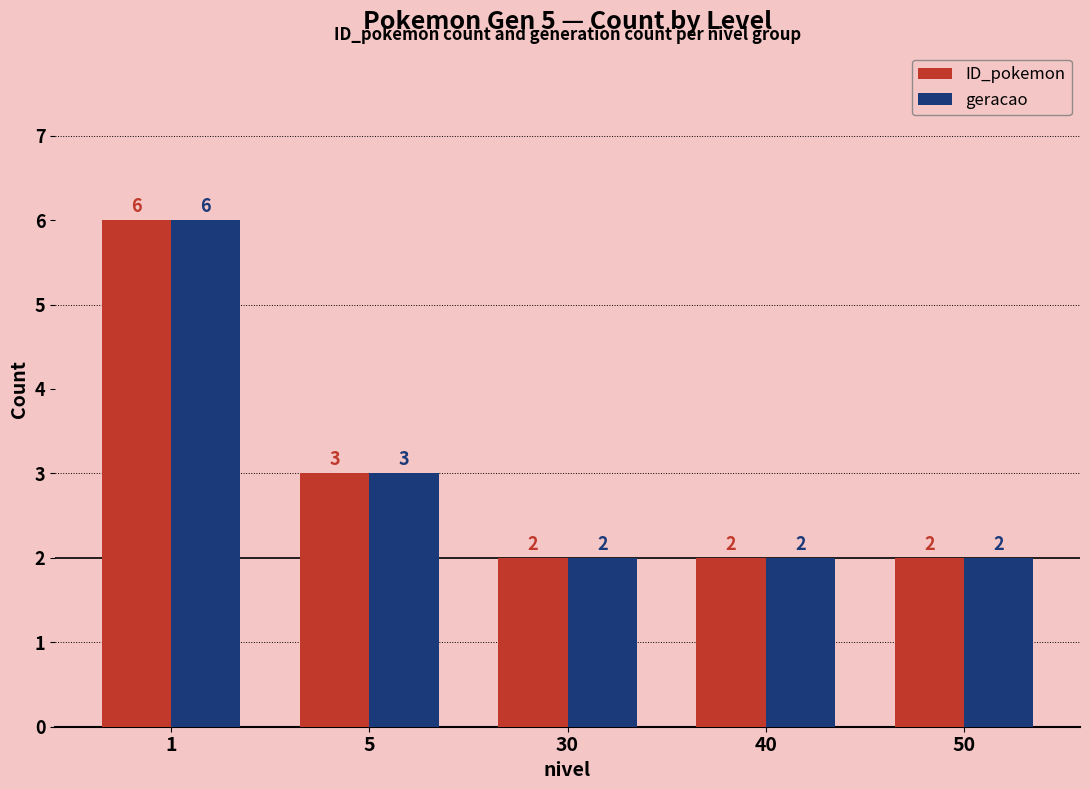

What is the sum of the geracao values at 50 and 30?

4